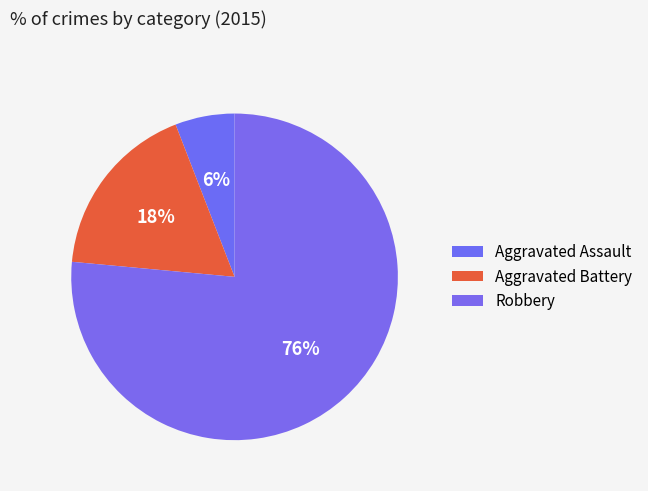

Which category has the smallest portion of the pie?

Aggravated Assault